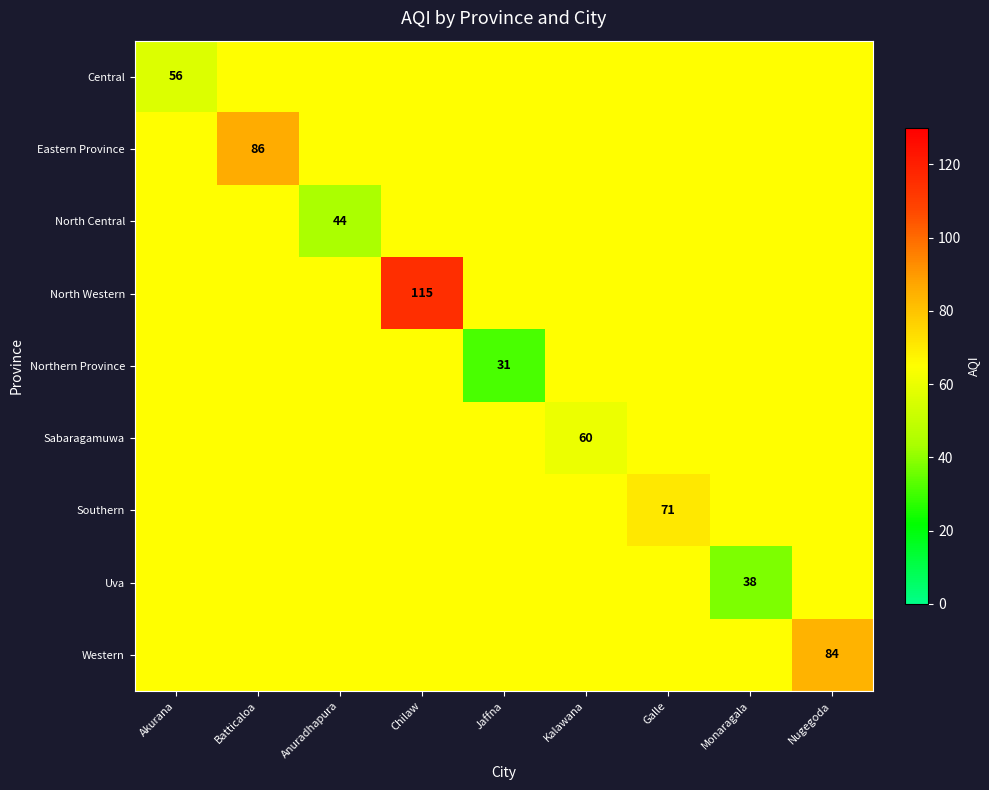

At which category is the sum across all series the highest?

Chilaw